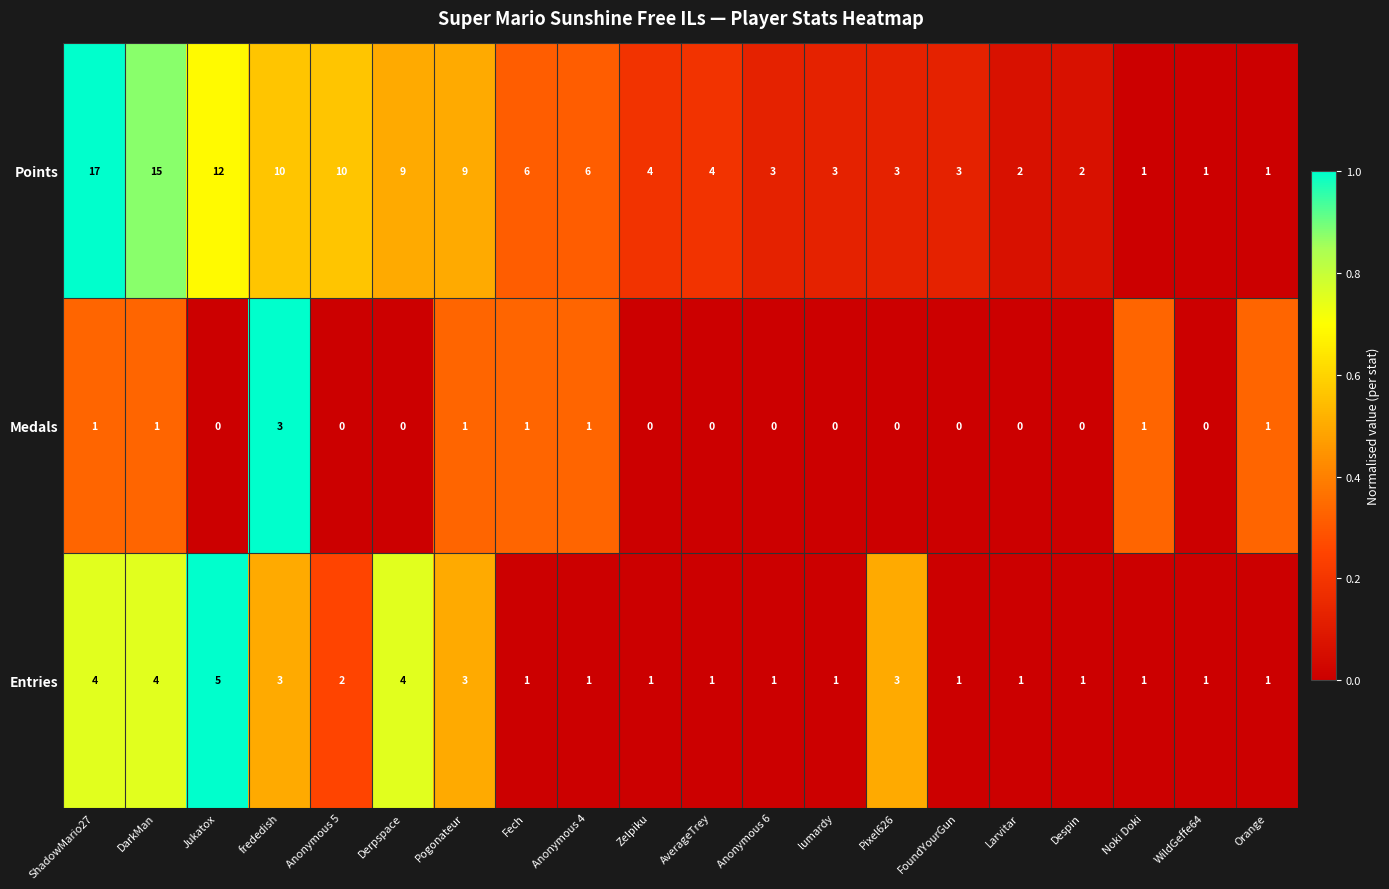

Which series has the largest range (max minus min)?

Points